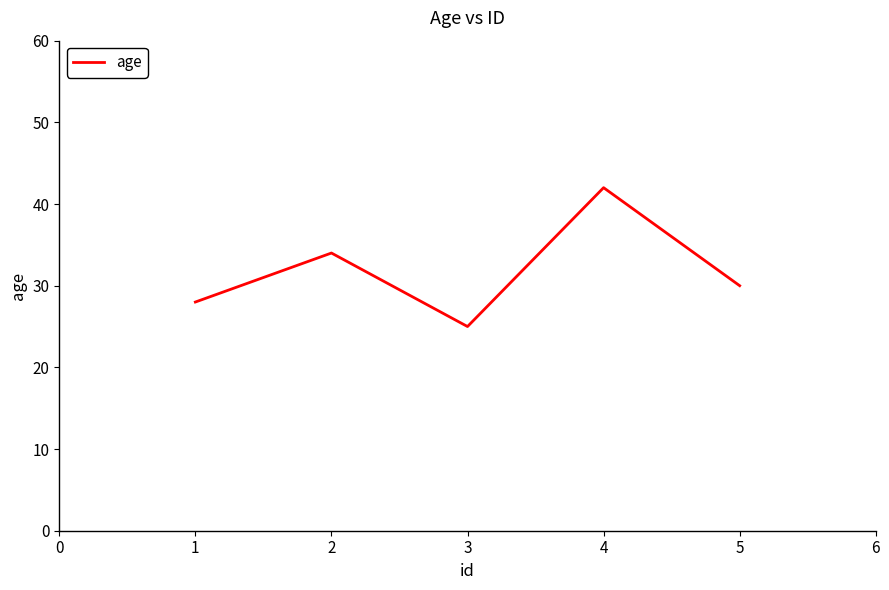

The value at 4 is 42. True or false?

True